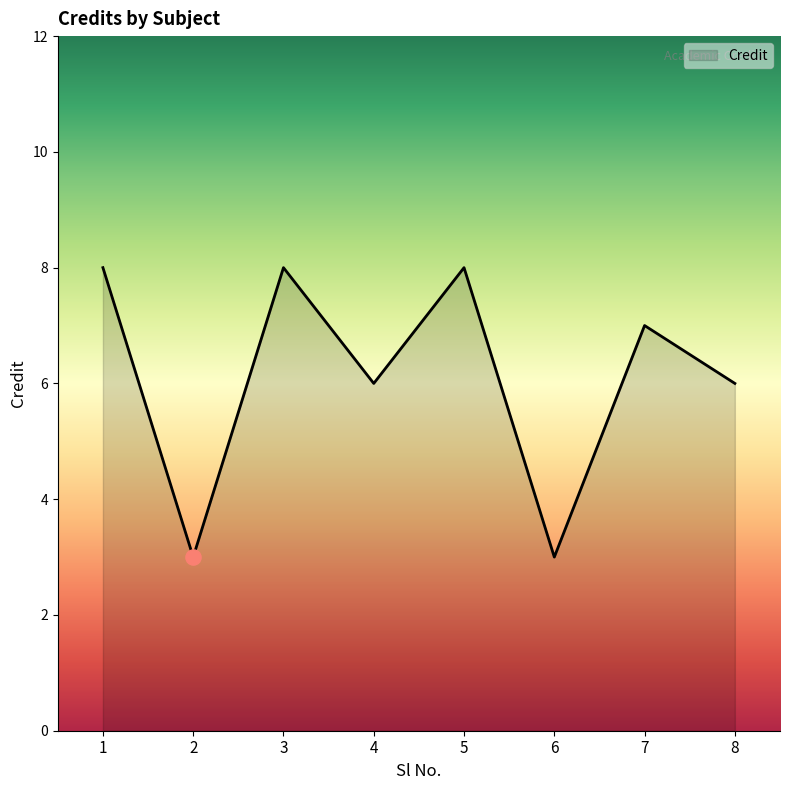

What is the ratio of the value at 1 to the value at 8?

1.3